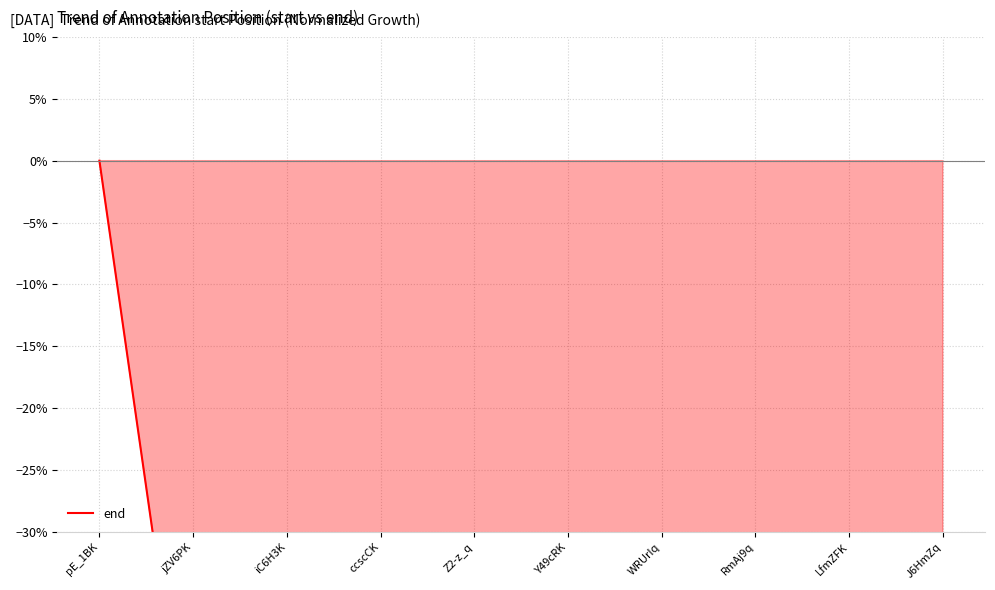

Rank the categories by value from lowest to highest.

J6HmZq, RmAj9q, WRUrIq, Z2-z_q, Y49cRK, LfmZFK, ccscCK, iC6H3K, jZV6PK, pE_1BK